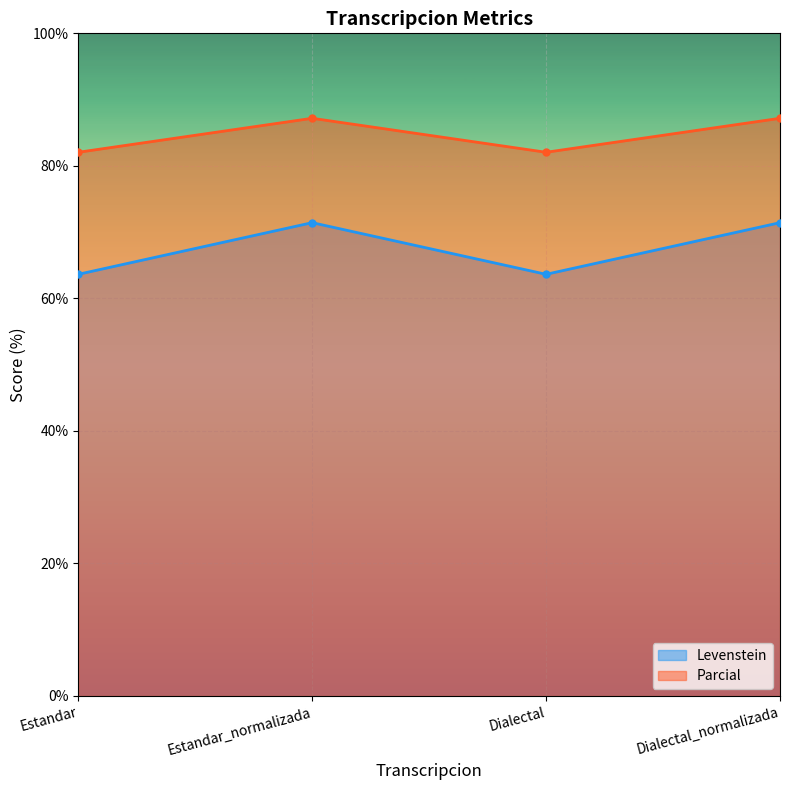

Where does the Parcial series first go above 87?

Estandar_normalizada